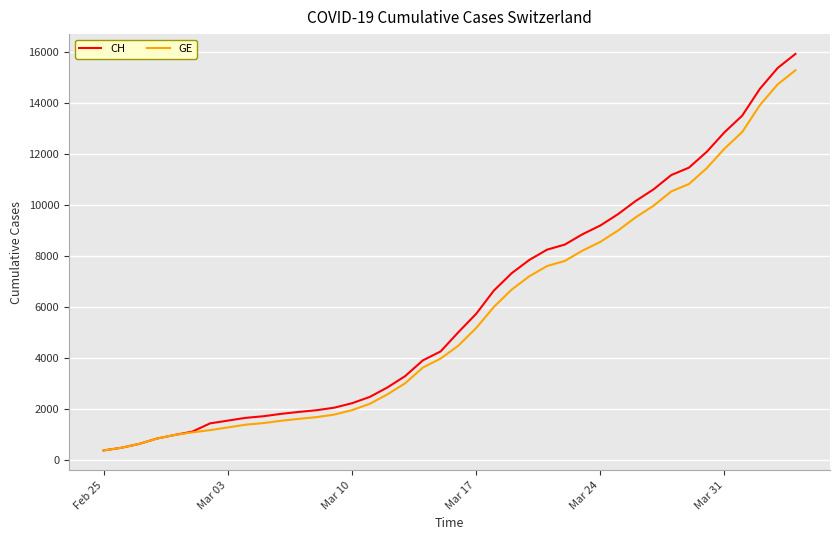

Which series has the widest spread of values?

CH